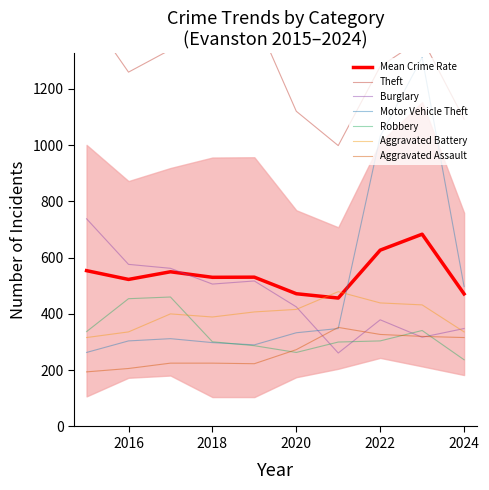

What is the value of the Theft point at the 2nd from the left?

1259